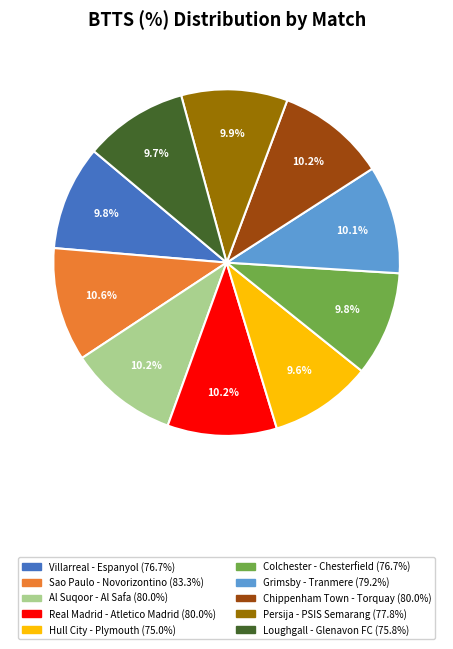

The Colchester - Chesterfield slice represents 10% of the pie. True or false?

True